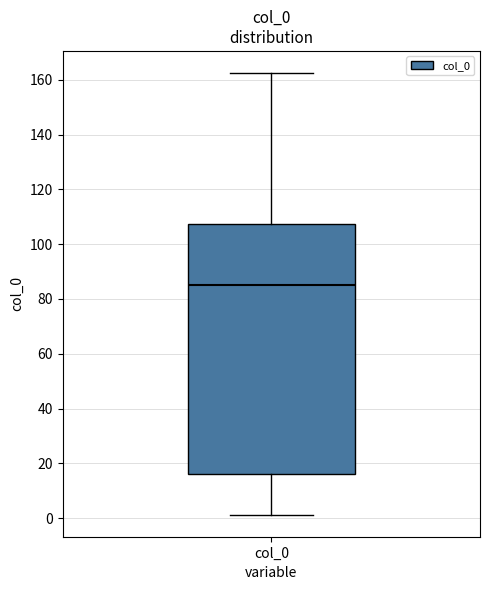

Where does the lower whisker of the box for col_0 end on the y-axis? The values are not printed on the chart, so give them approximately, as read against the axis.

2